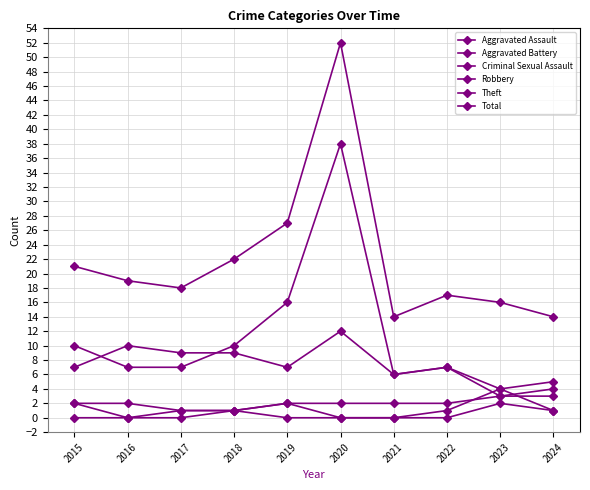

What is the sum of the Criminal Sexual Assault values at 2023 and 2022?

2